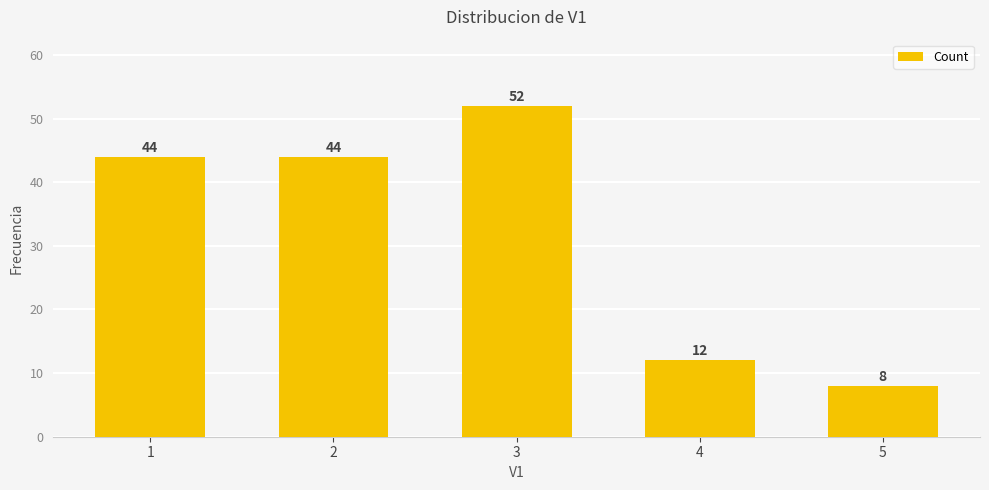

Does the chart contain any negative values?

No